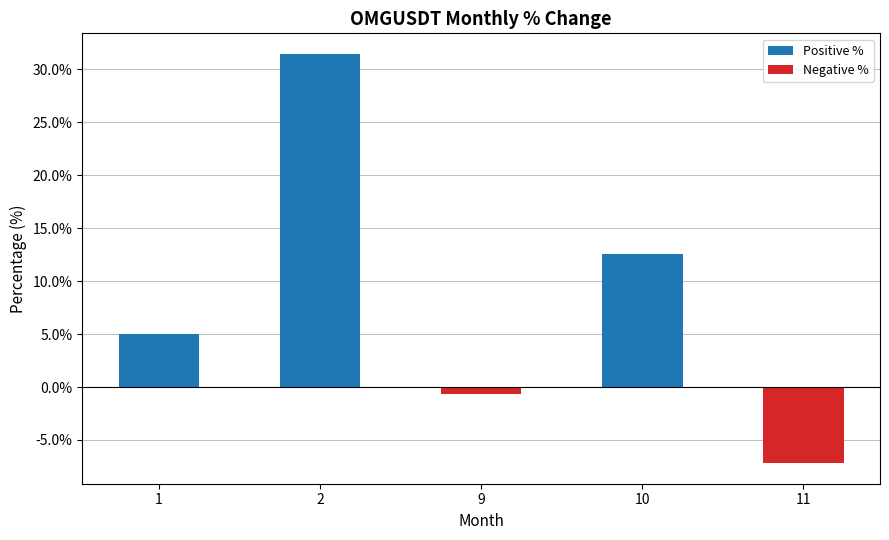

How many values are below zero?

2